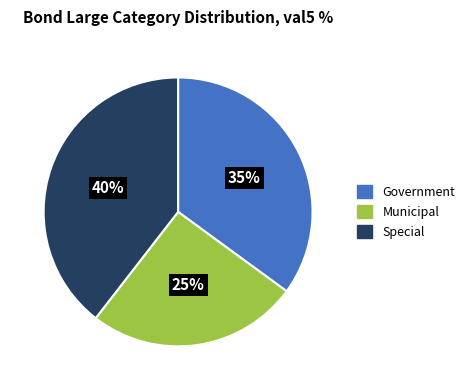

To the nearest percent, what is the average slice percentage?

33%